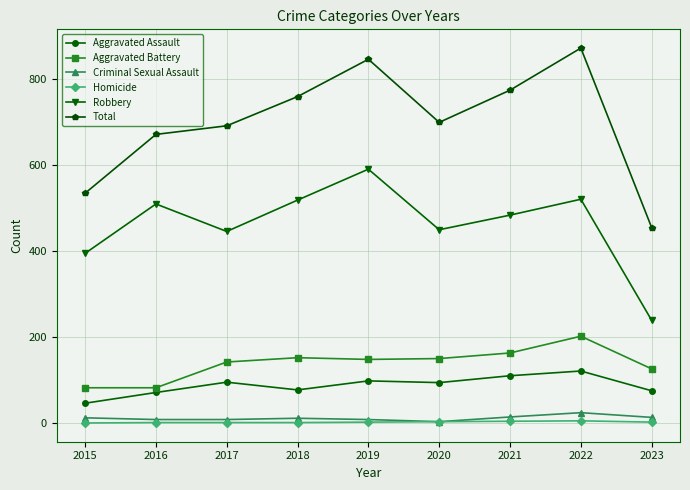

The Total series shows 760 at 2018. True or false?

True